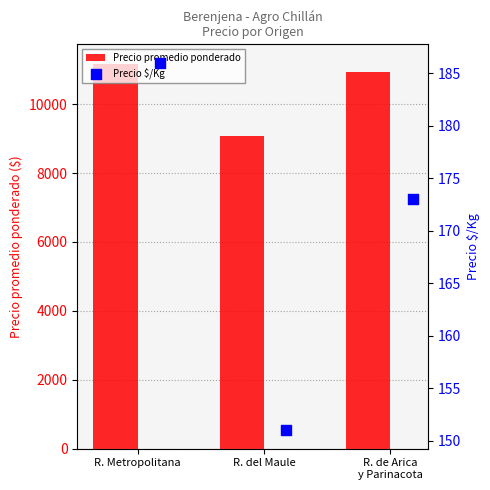

Which series has the largest total across all categories?

Precio promedio ponderado